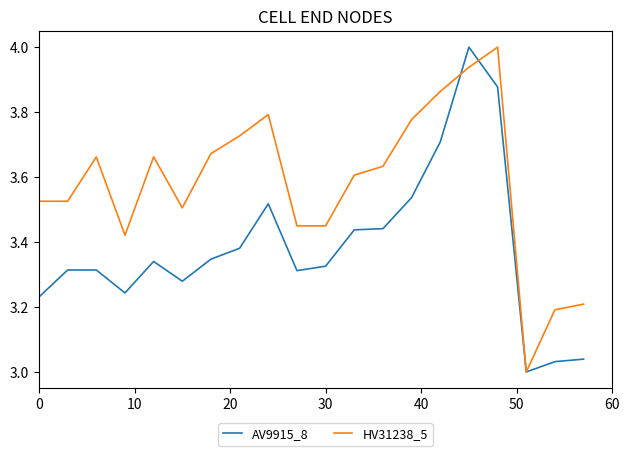

Which series has the largest total across all categories?

HV31238_5